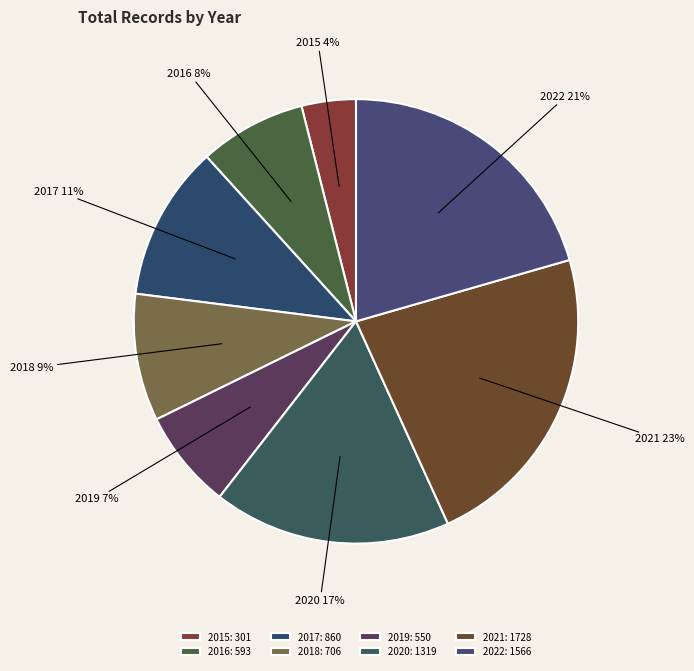

What is the ratio of the value at 2018 to the value at 2020?

0.5